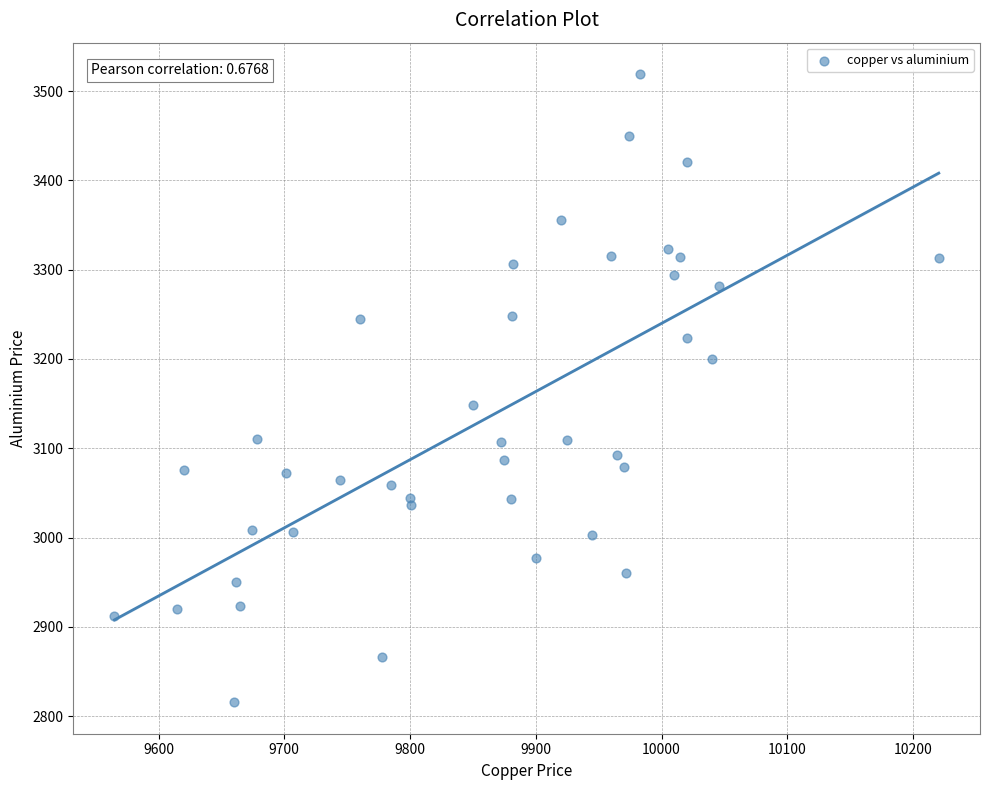

What Y value in the scatter plot is closest to 3167?

3148.0